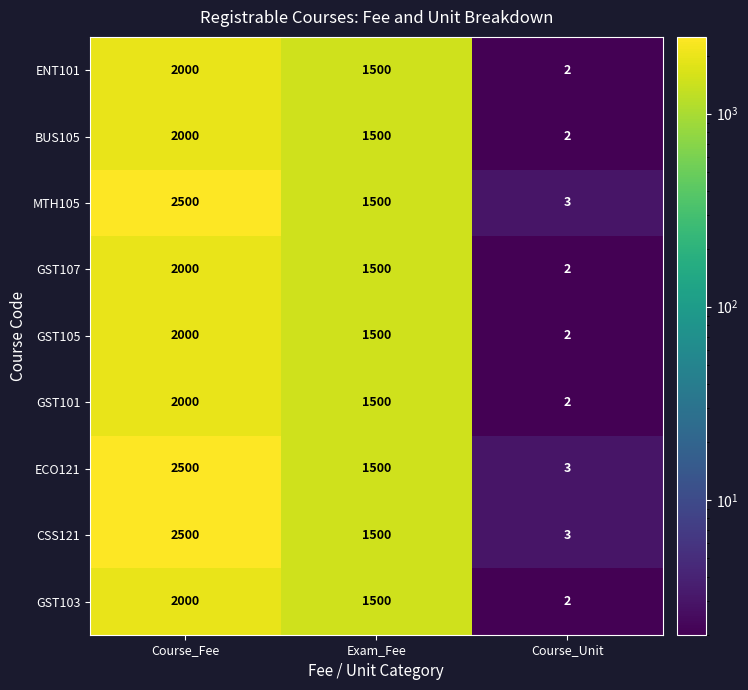

Reading left to right, extract all data points from this chart.

ENT101: Course_Fee=2000	Exam_Fee=1500	Course_Unit=2
BUS105: Course_Fee=2000	Exam_Fee=1500	Course_Unit=2
MTH105: Course_Fee=2500	Exam_Fee=1500	Course_Unit=3
GST107: Course_Fee=2000	Exam_Fee=1500	Course_Unit=2
GST105: Course_Fee=2000	Exam_Fee=1500	Course_Unit=2
GST101: Course_Fee=2000	Exam_Fee=1500	Course_Unit=2
ECO121: Course_Fee=2500	Exam_Fee=1500	Course_Unit=3
CSS121: Course_Fee=2500	Exam_Fee=1500	Course_Unit=3
GST103: Course_Fee=2000	Exam_Fee=1500	Course_Unit=2